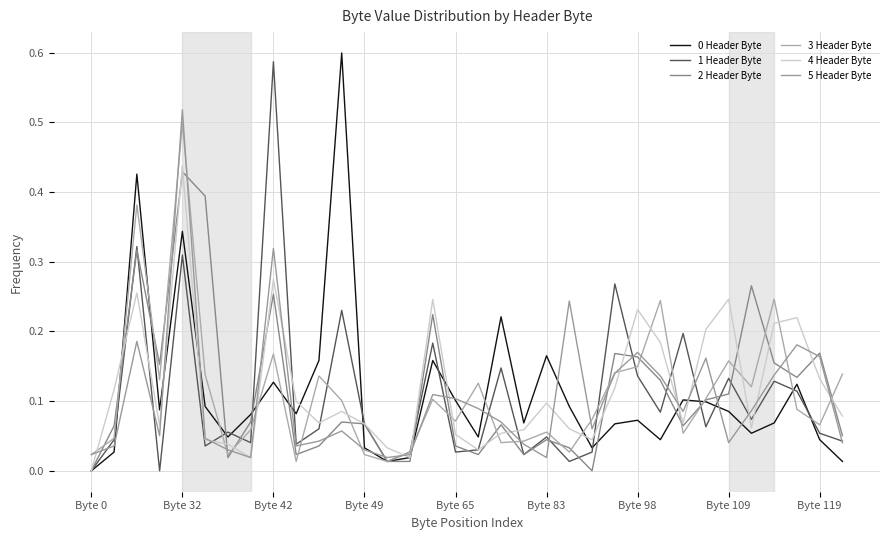

Count the number of categories in the chart.

34